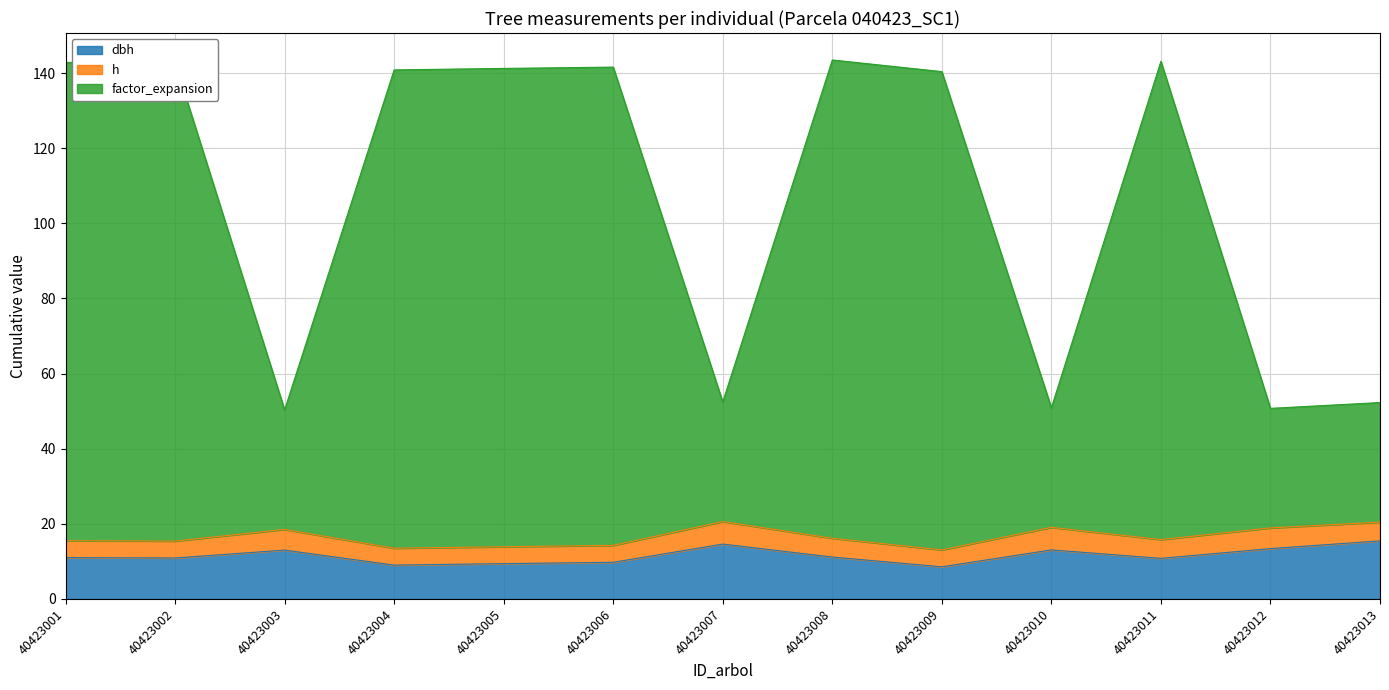

What is the total value across all series at 40423012?

50.7